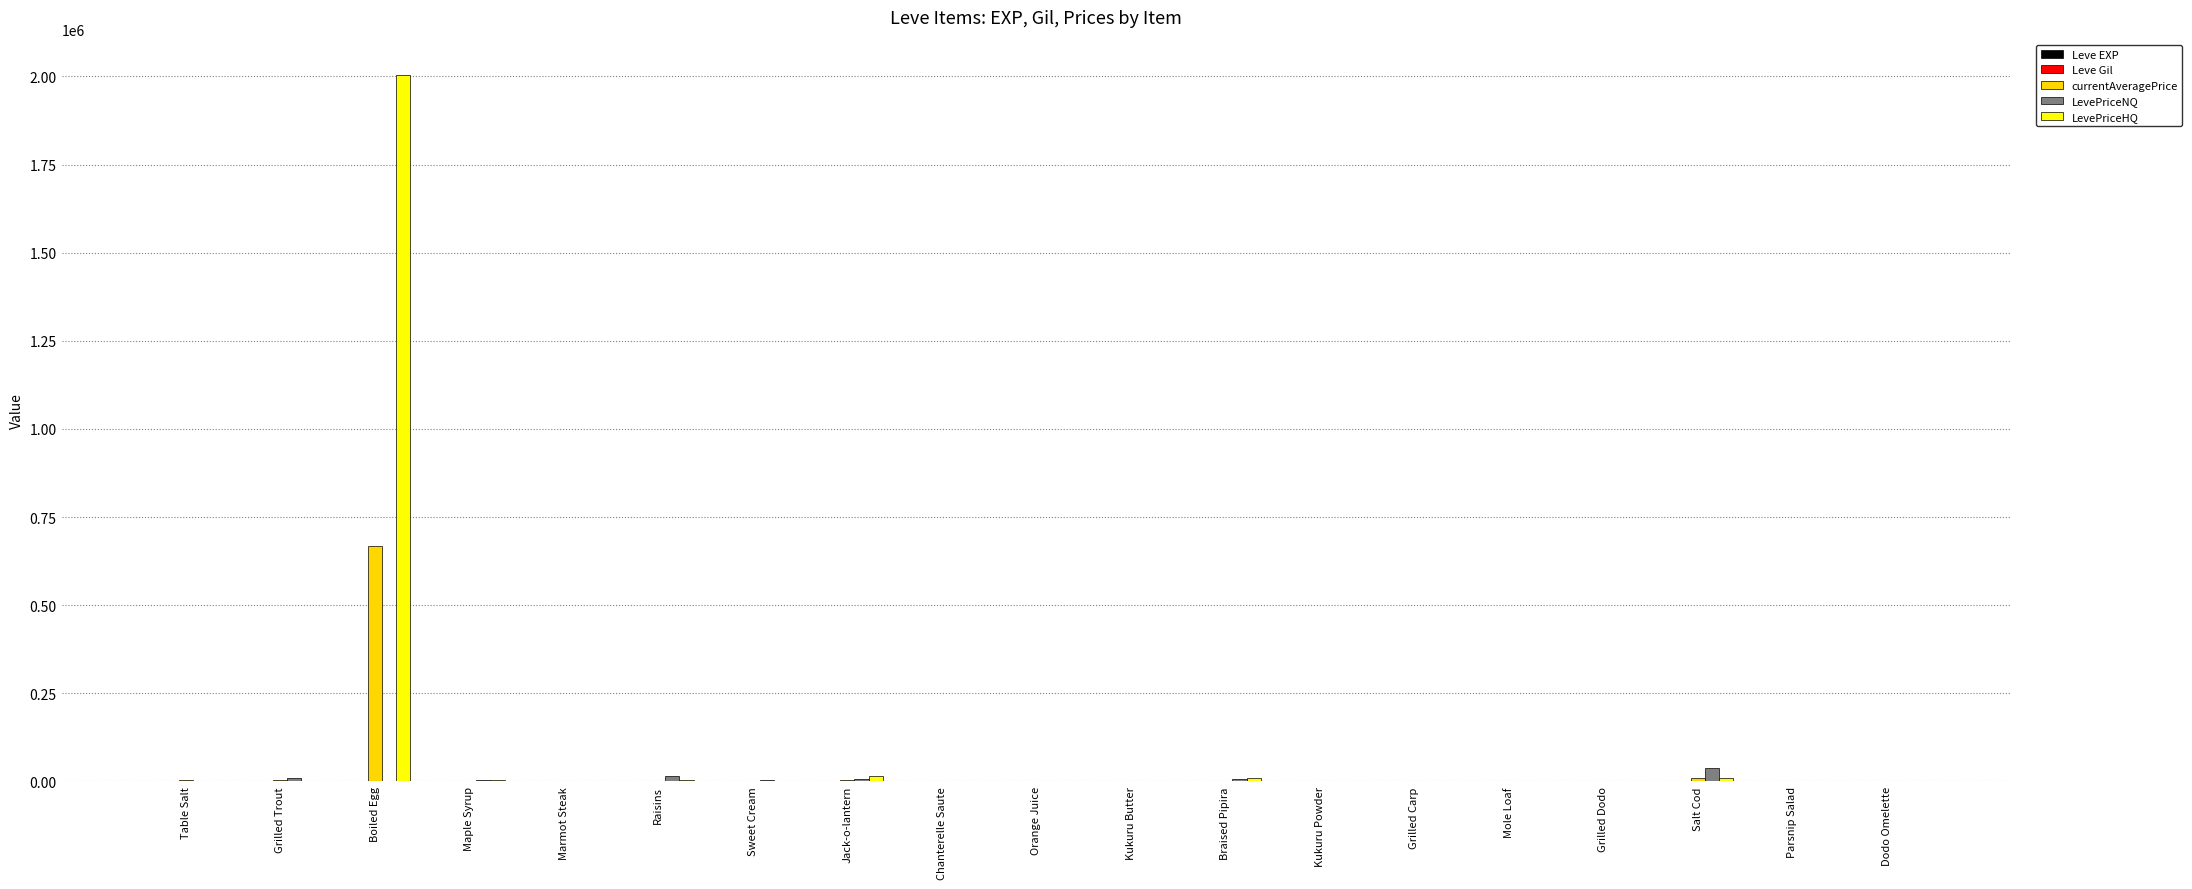

The LevePriceHQ series shows 1238902 at Dodo Omelette. True or false?

False